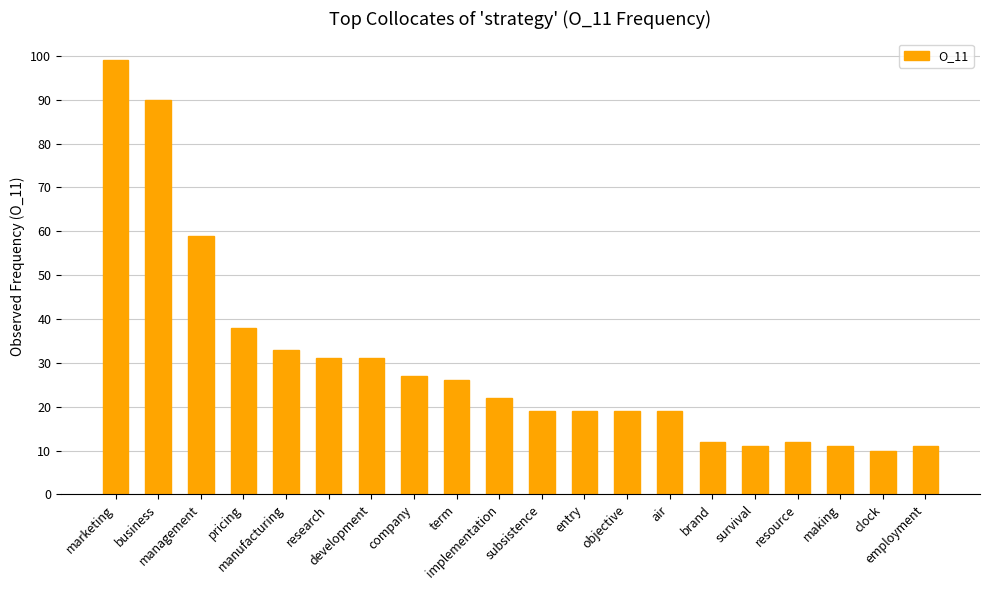

What position from the left is marketing?

1